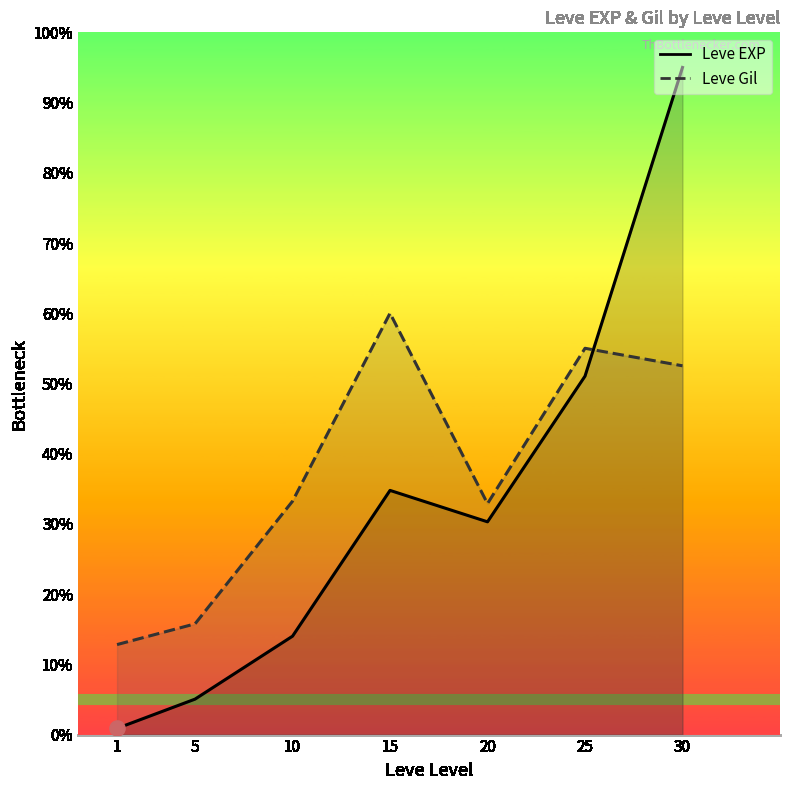

At how many categories does at least one series exceed 34?

3